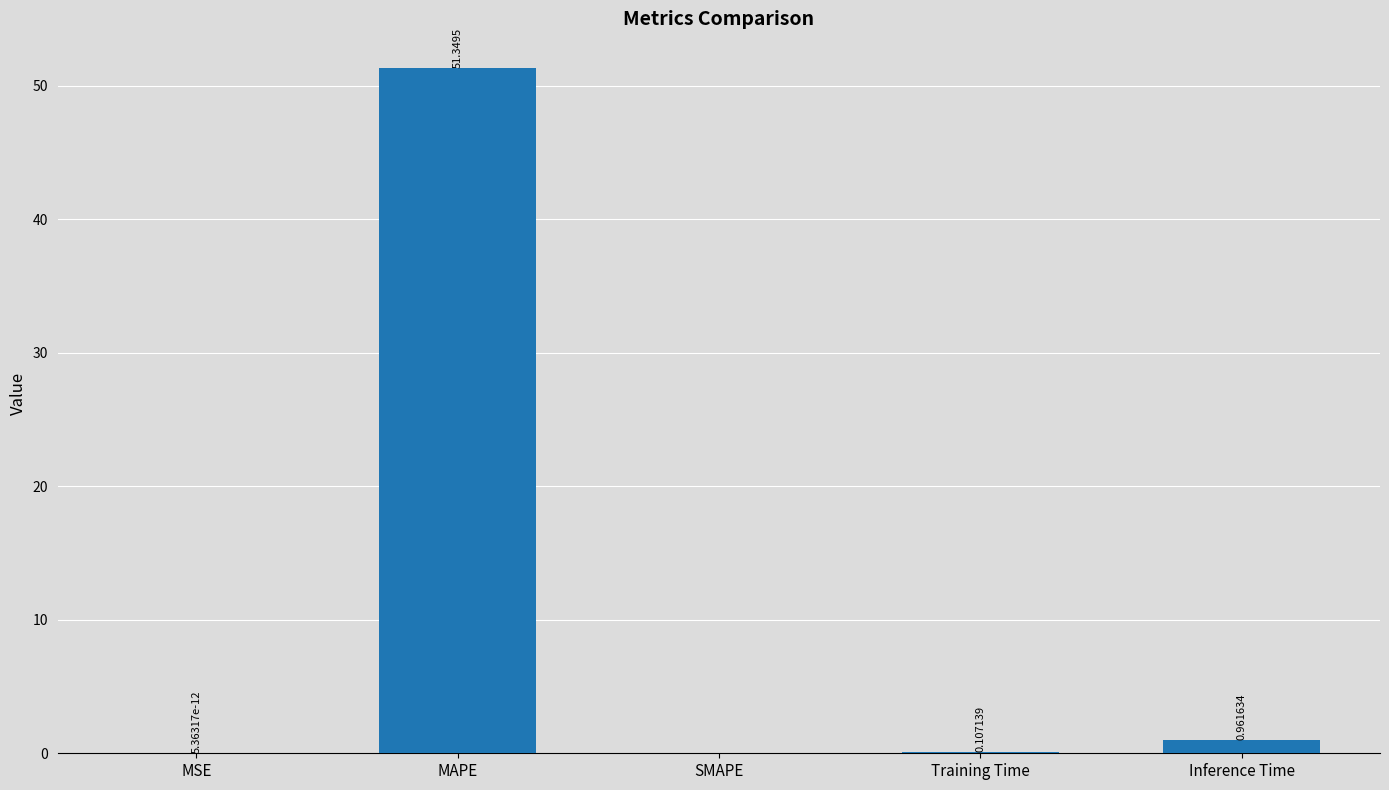

Between Training Time and SMAPE, which is larger?

Training Time